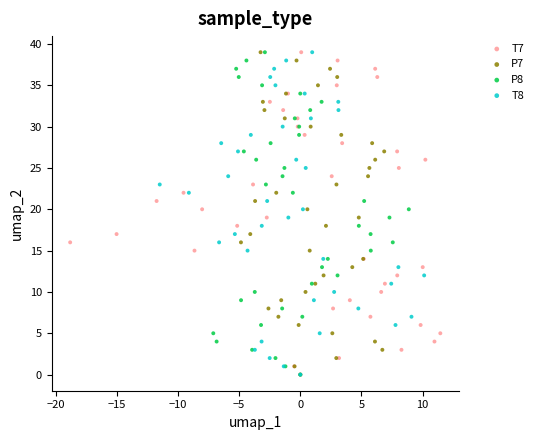

What are all the series names shown in the legend?

T7, P7, P8, T8